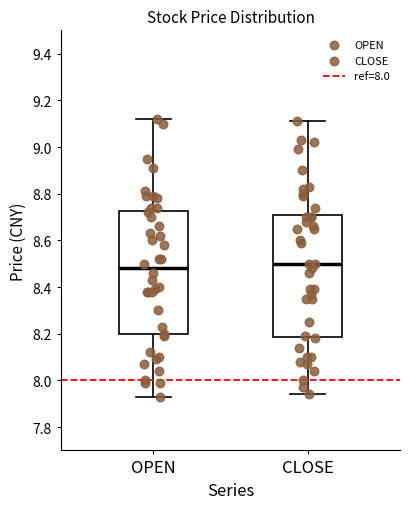

Reading left to right, read every box against the y-axis: the position of its median line, the range the box covers, and the ends of its whiskers. The values are not printed on the chart, so give them approximately, as read against the axis.

OPEN: median 8.48, box 8.20 to 8.72, whiskers 7.94 to 9.12
CLOSE: median 8.50, box 8.18 to 8.72, whiskers 7.94 to 9.12